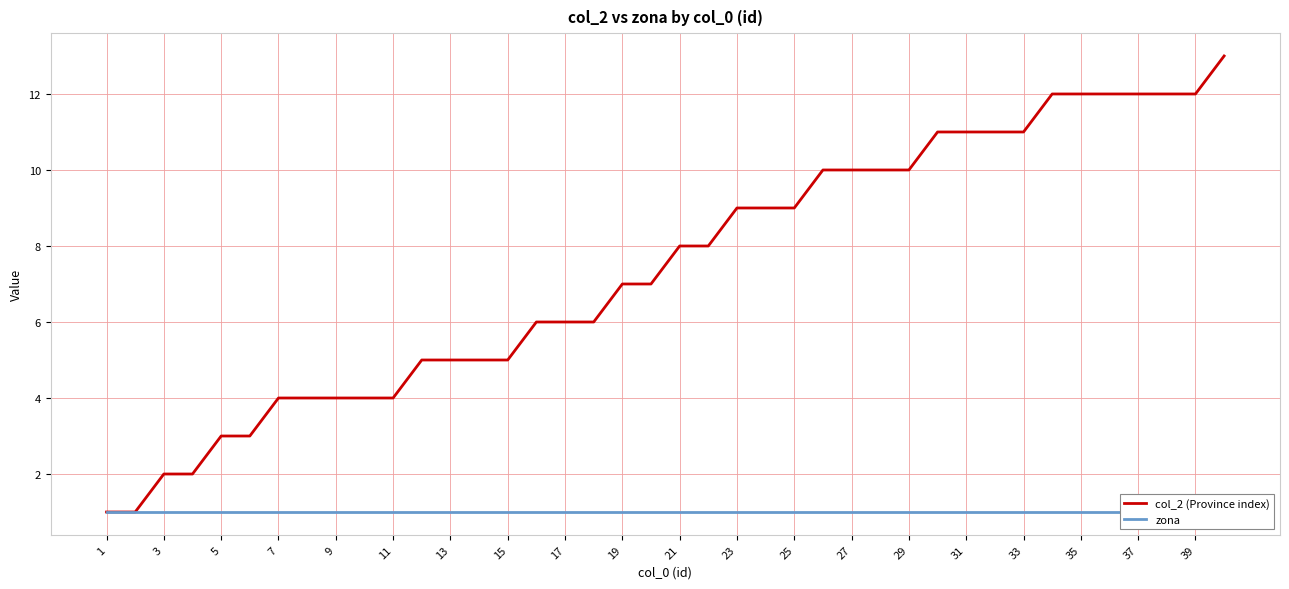

The value of col_2 (Province index) at 1 is 0. True or false?

False